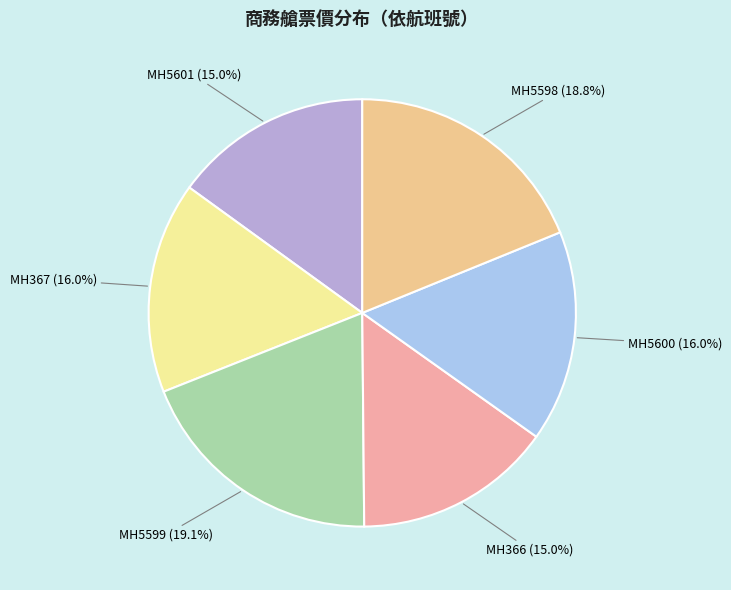

To the nearest percent, what portion does MH367 represent?

16%